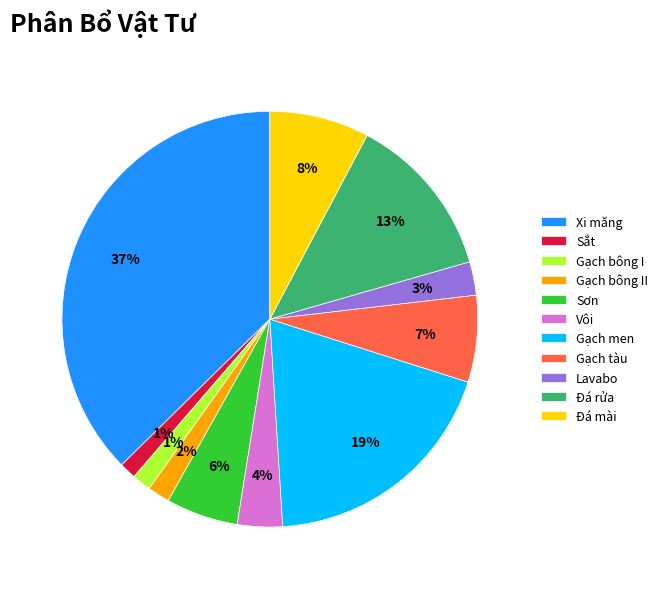

How many segments does this pie chart have?

11